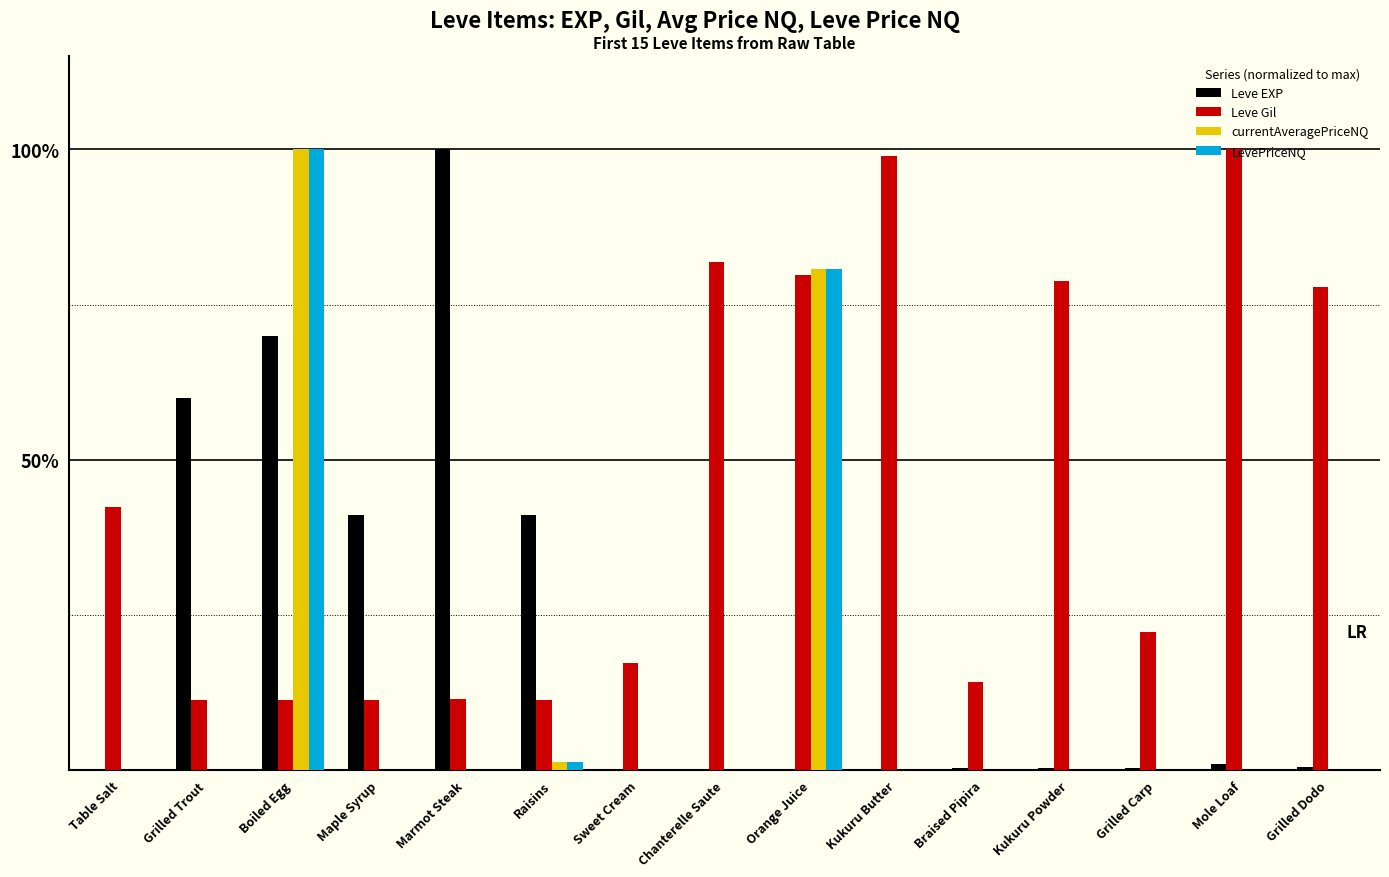

Rank the series at Boiled Egg from highest to lowest value.

currentAveragePriceNQ, LevePriceNQ, Leve EXP, Leve Gil